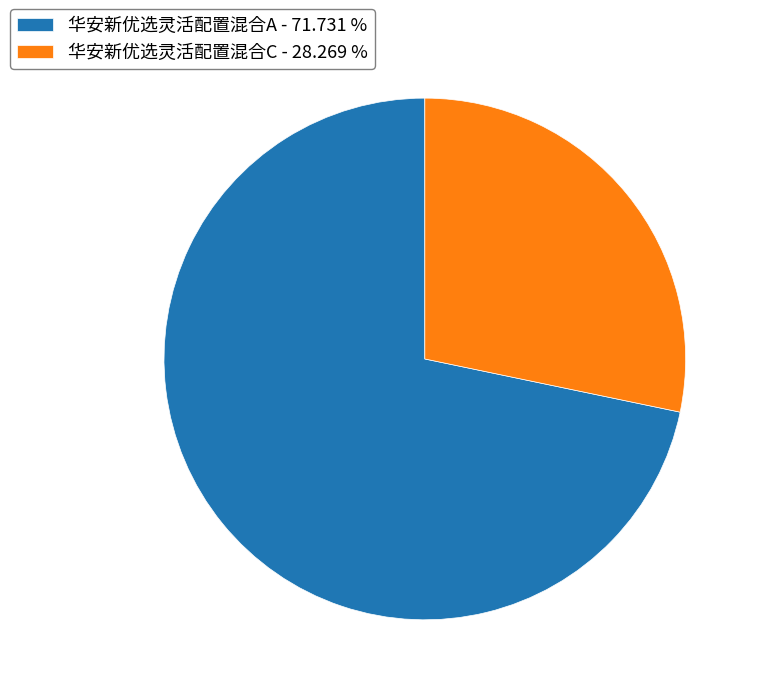

What is the largest slice in the pie chart?

华安新优选灵活配置混合A